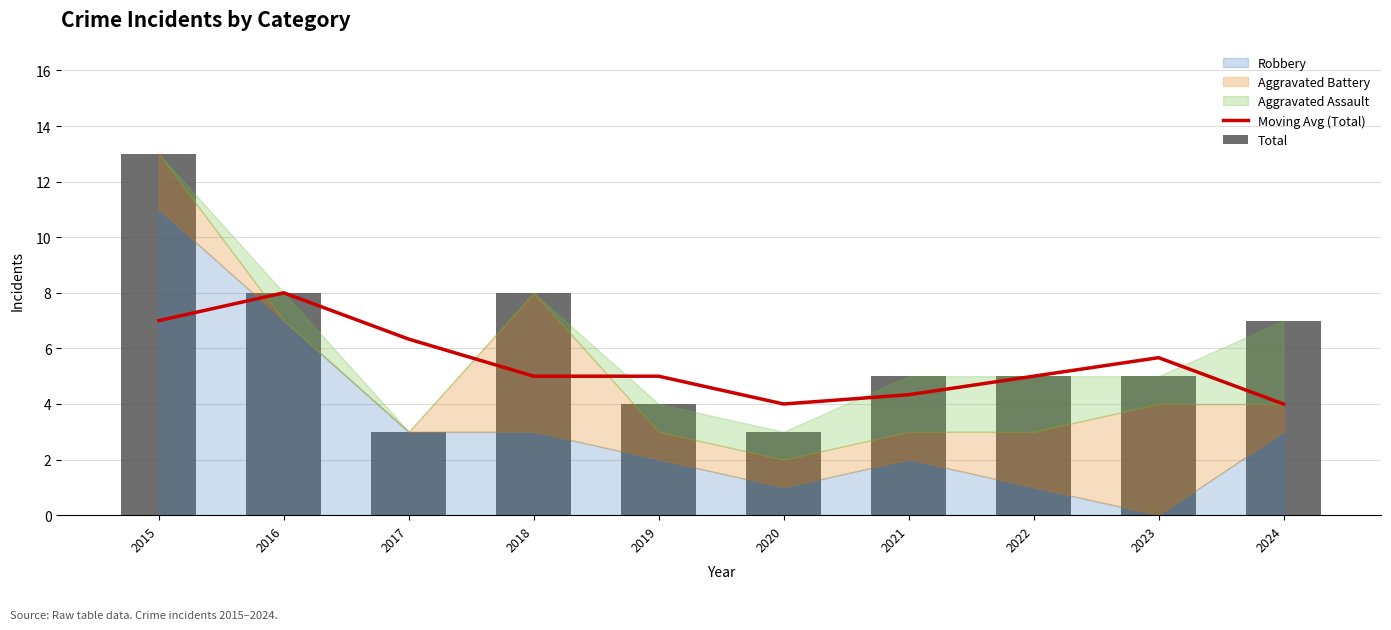

Which series has the widest spread of values?

Total